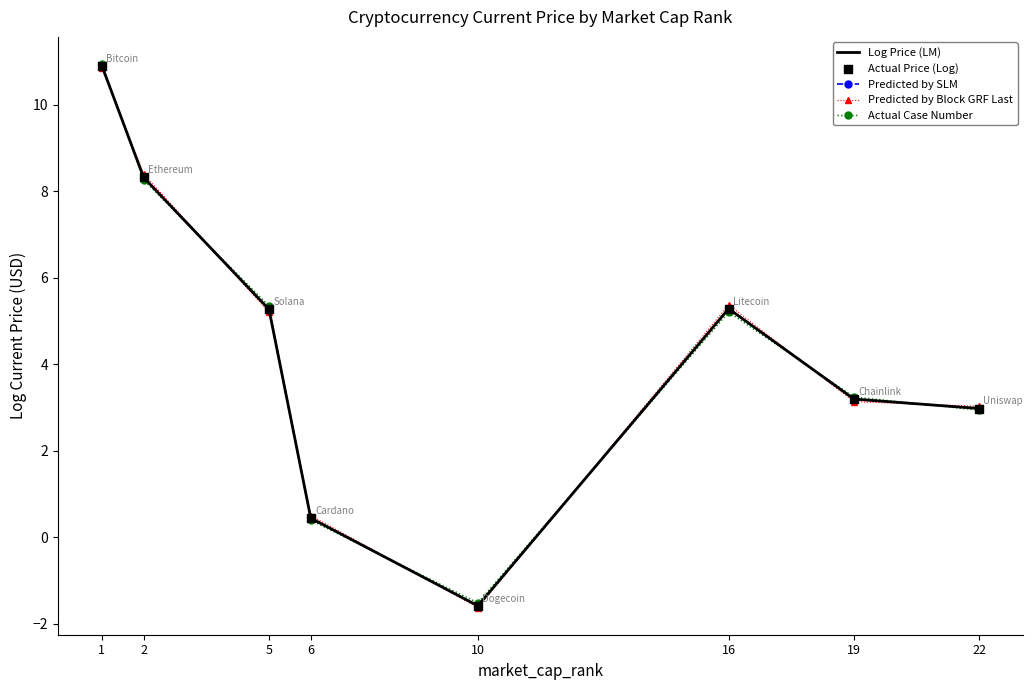

At which category is the sum across all series the highest?

1